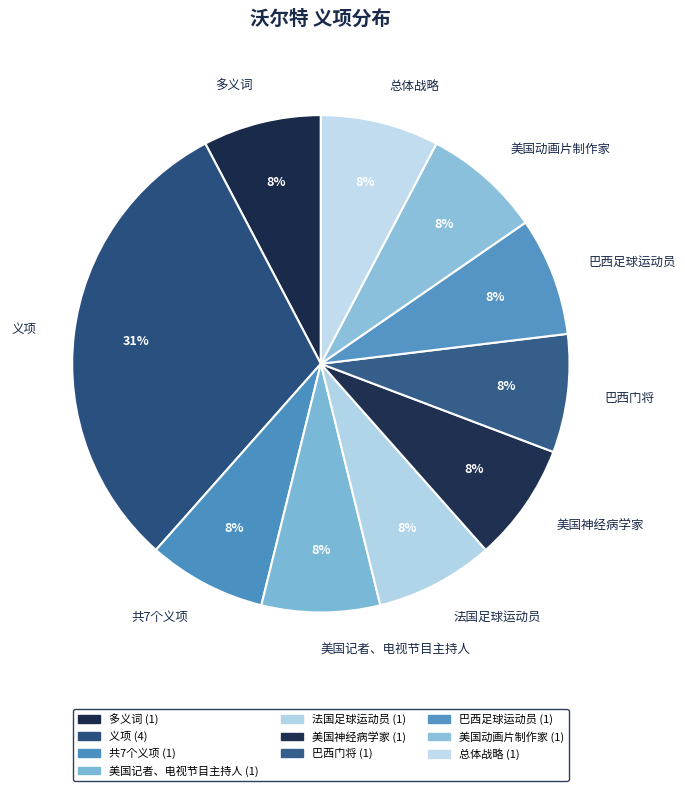

How many segments does this pie chart have?

10